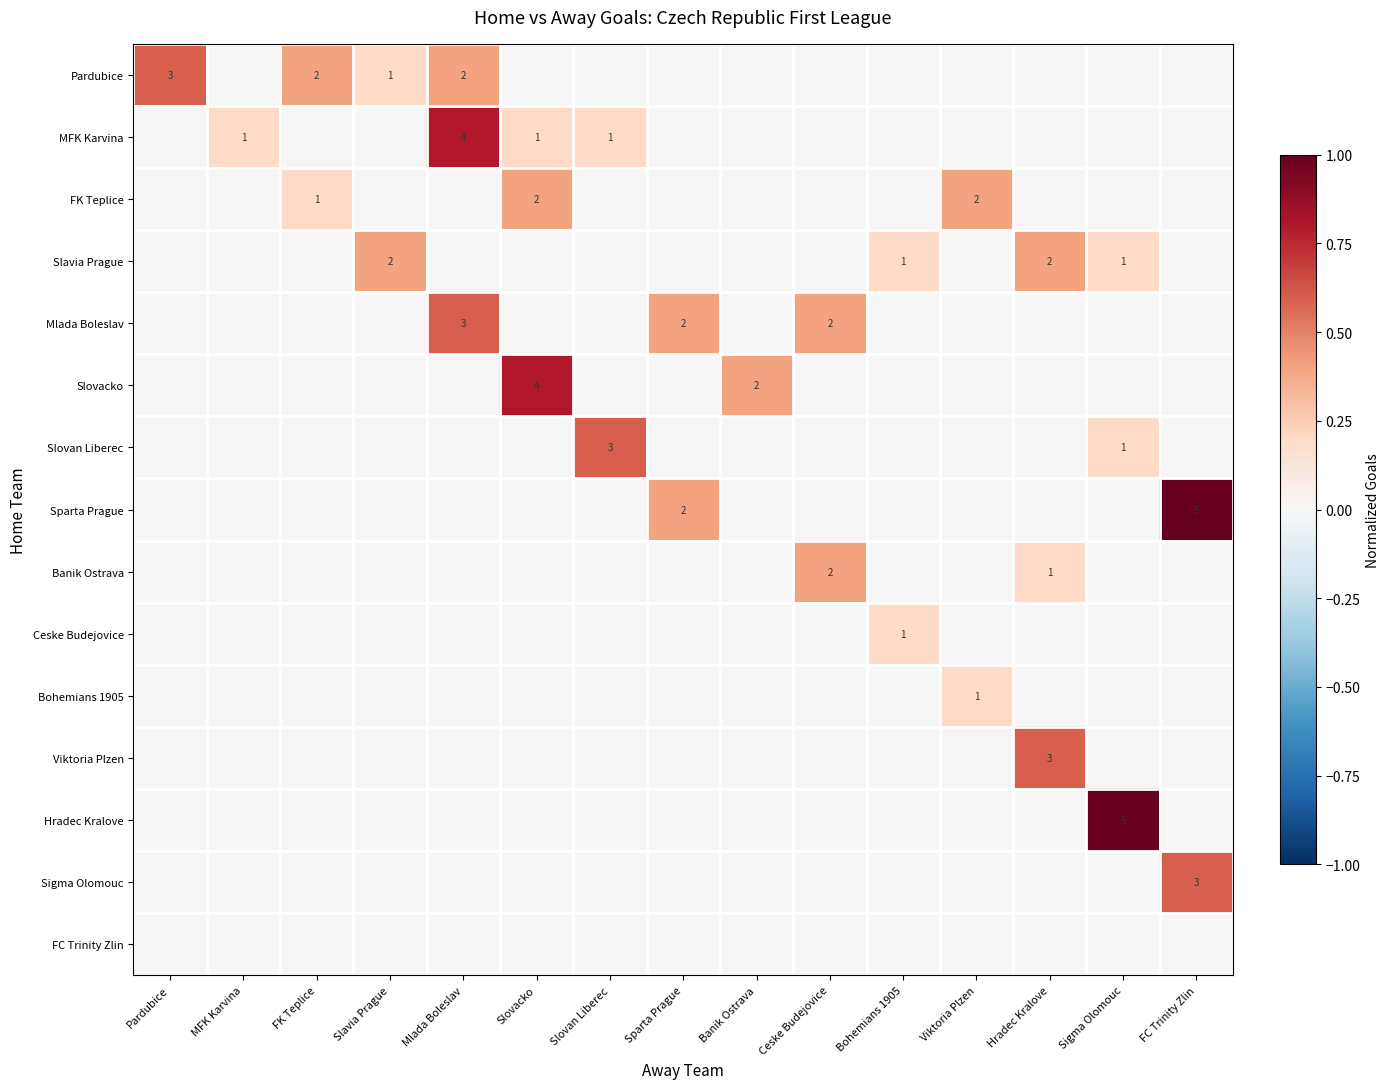

How many series are shown in this chart?

15